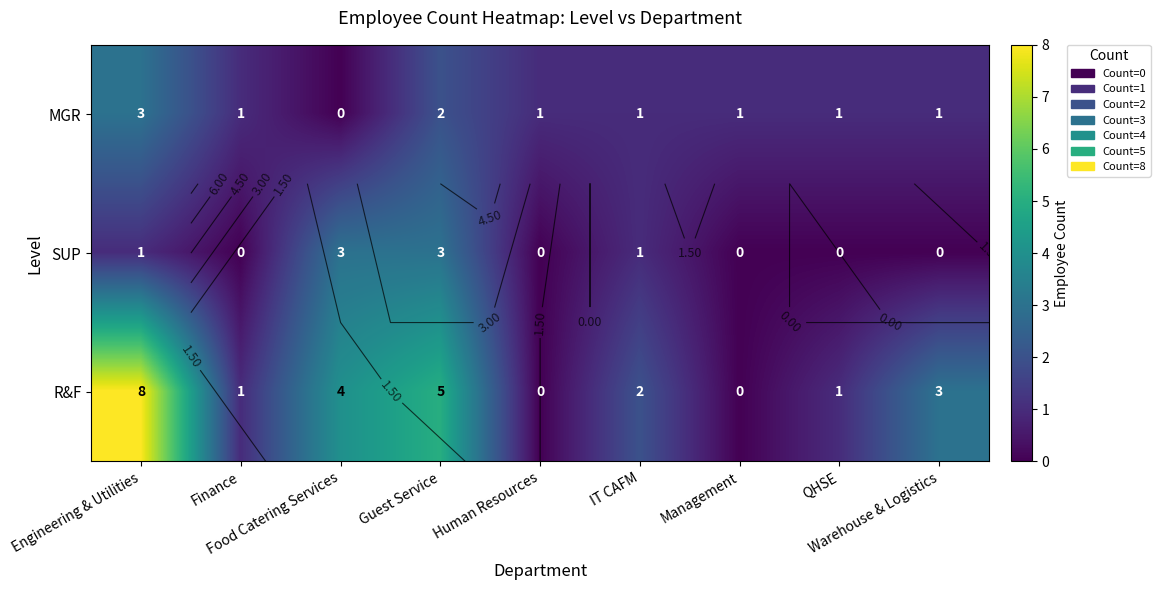

What is the sum of all MGR values?

11